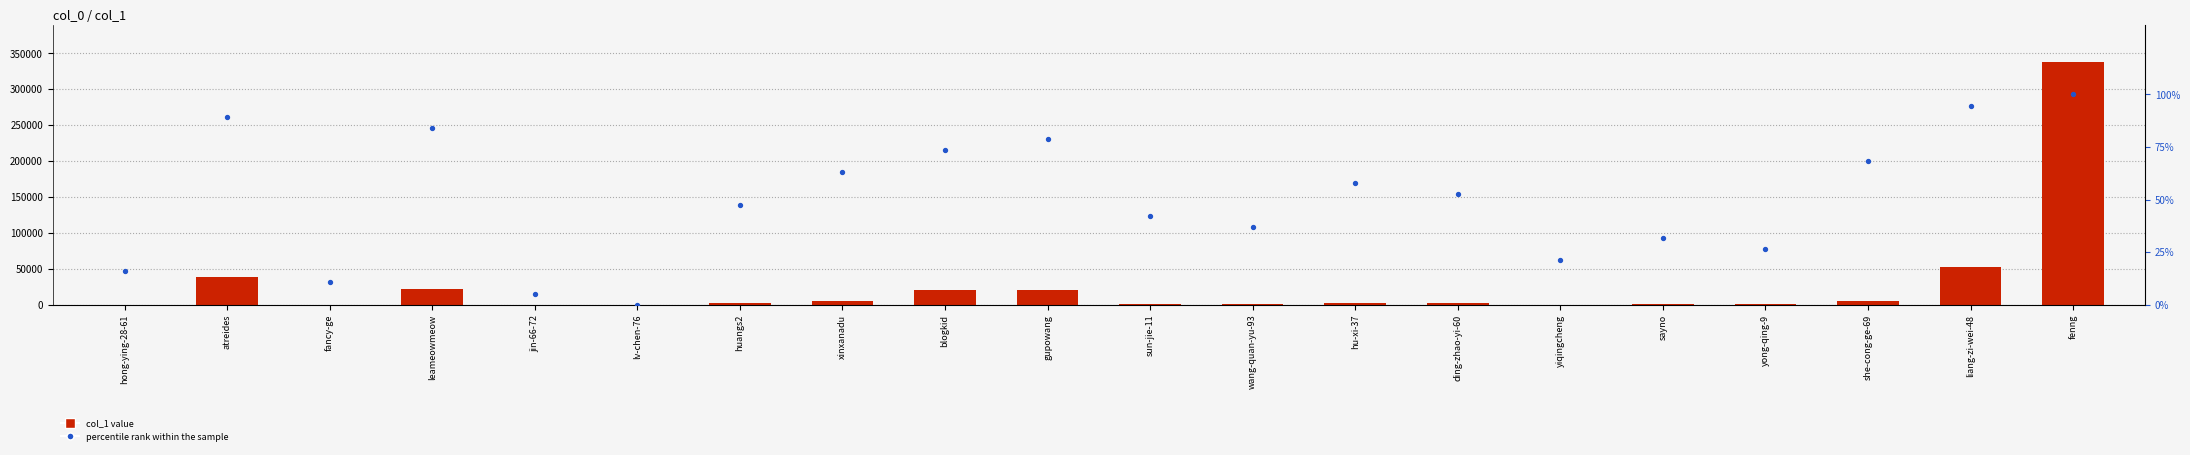

Which series has the largest total across all categories?

col_1